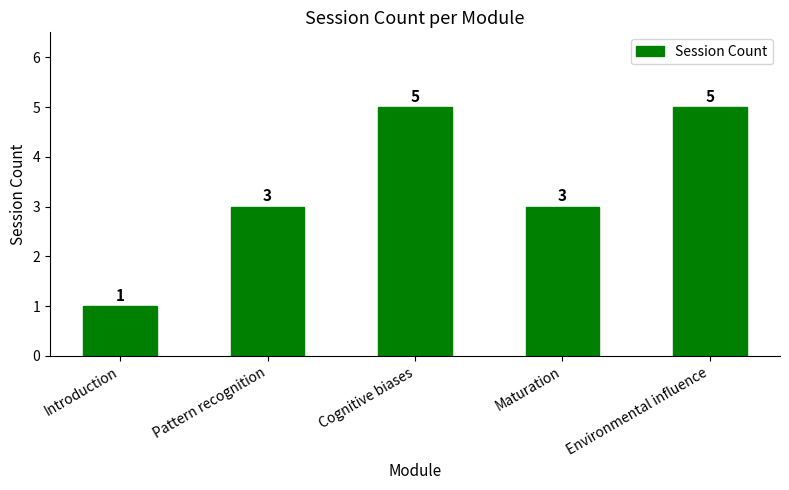

What is the label of the 4th bar from the left?

Maturation